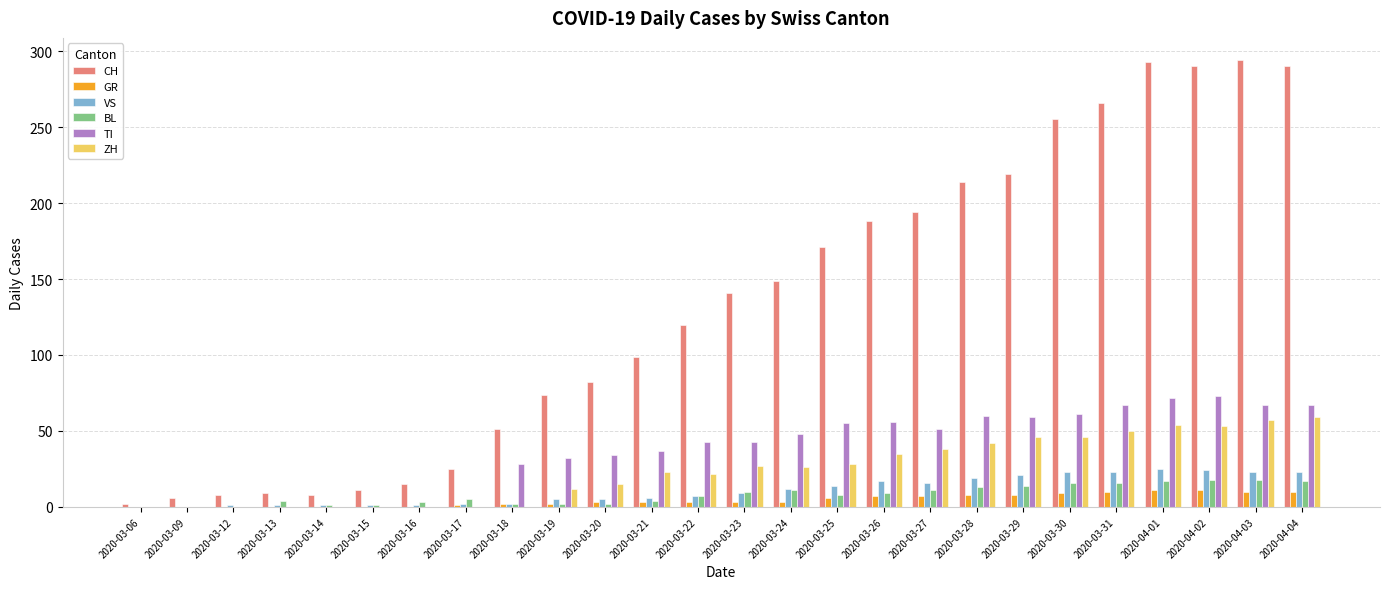

True or false: CH has a value of 303 at 2020-03-25.

False